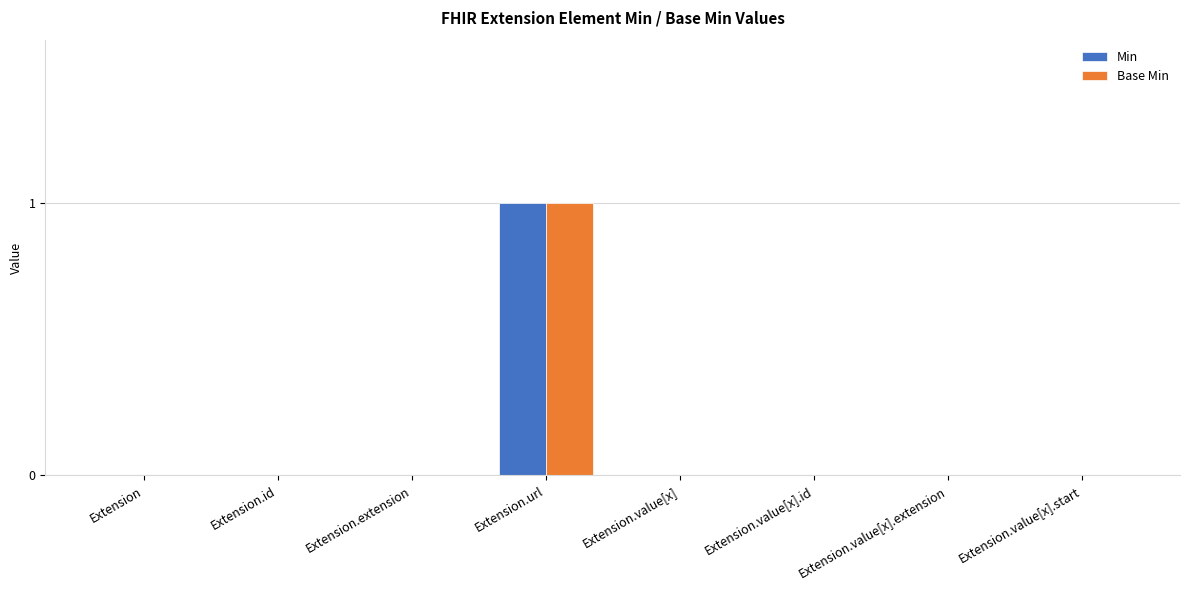

Reading left to right, transcribe all the data shown in this chart.

Min: Extension=0	Extension.id=0	Extension.extension=0	Extension.url=1	Extension.value[x]=0	Extension.value[x].id=0	Extension.value[x].extension=0	Extension.value[x].start=0
Base Min: Extension=0	Extension.id=0	Extension.extension=0	Extension.url=1	Extension.value[x]=0	Extension.value[x].id=0	Extension.value[x].extension=0	Extension.value[x].start=0